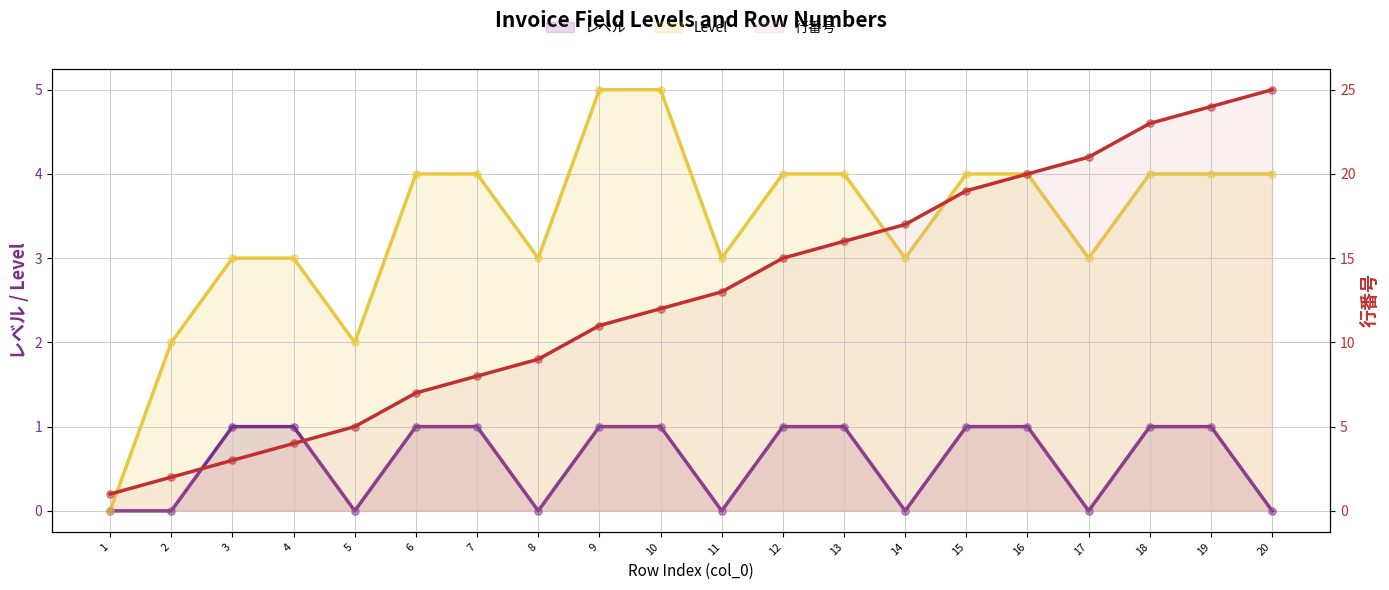

At which category is the sum across all series the highest?

19